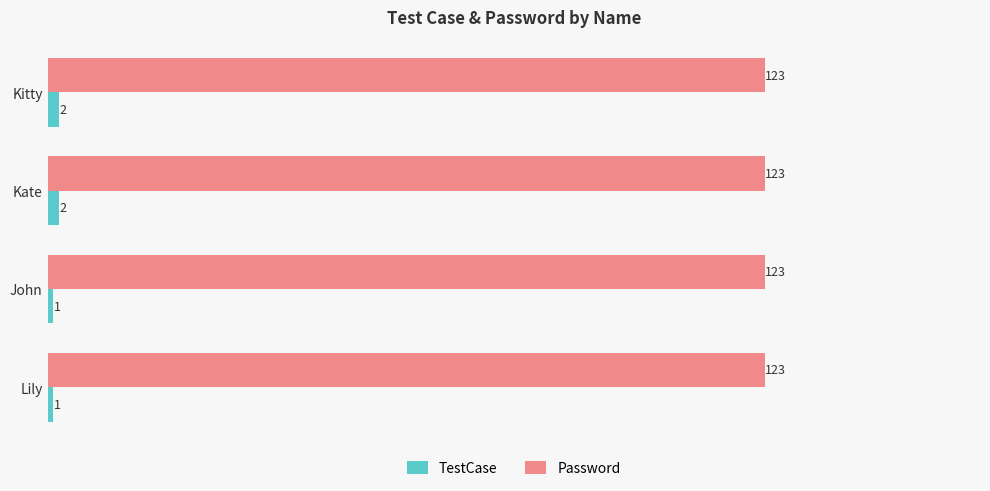

What is the sum of all TestCase values?

6